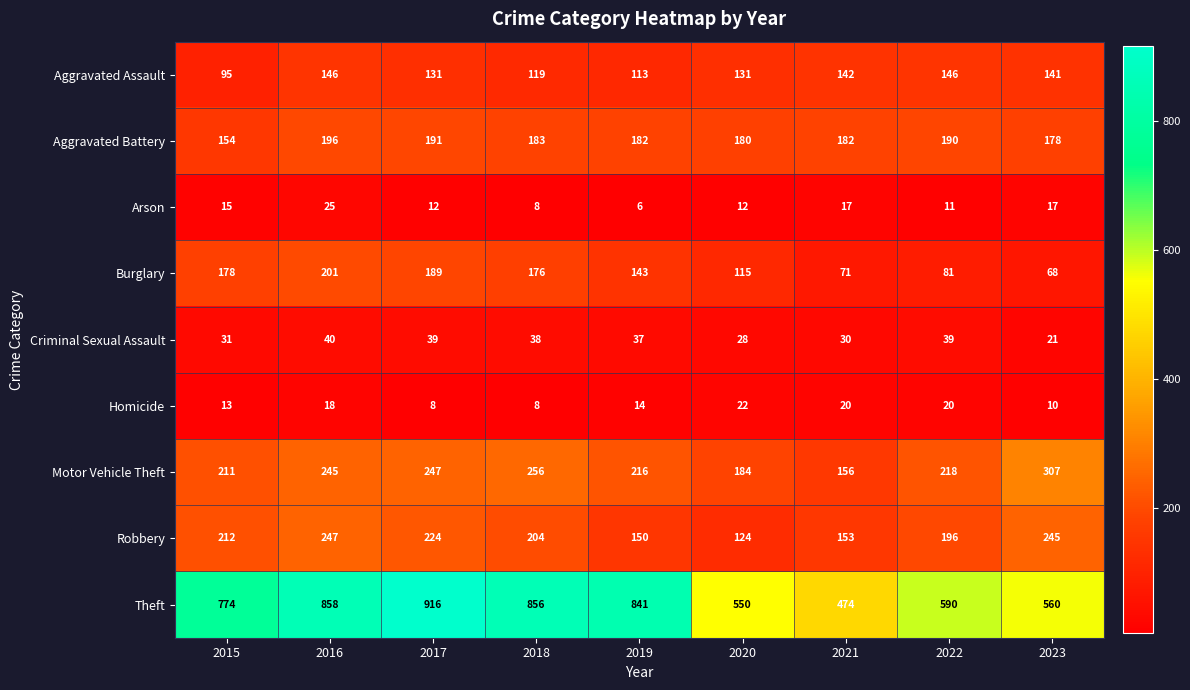

Rank the series at 2022 from lowest to highest value.

Arson, Homicide, Criminal Sexual Assault, Burglary, Aggravated Assault, Aggravated Battery, Robbery, Motor Vehicle Theft, Theft